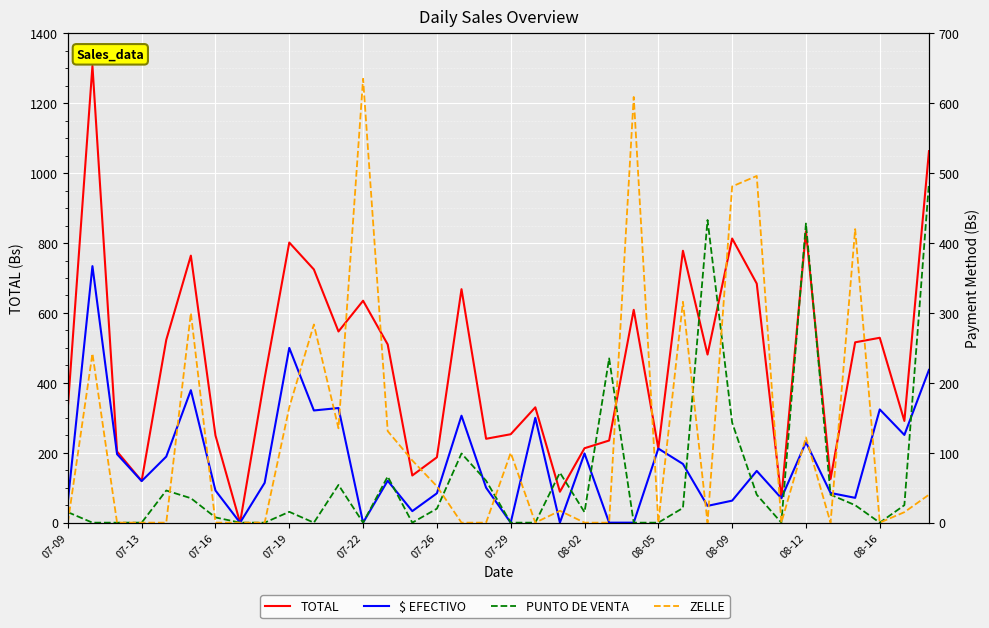

What is the sum of all TOTAL values?

16483.5